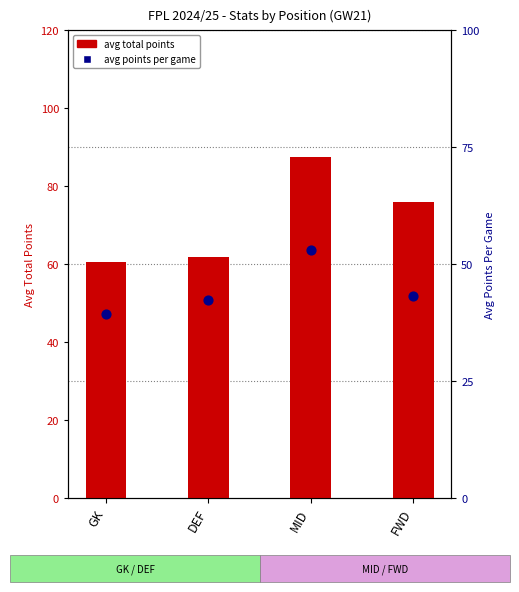

Which series has the widest spread of Y values?

avg total points